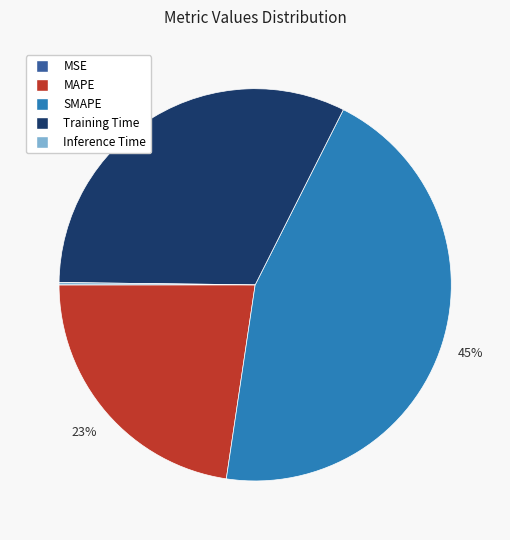

Is it true that Training Time is 45% of the pie?

False